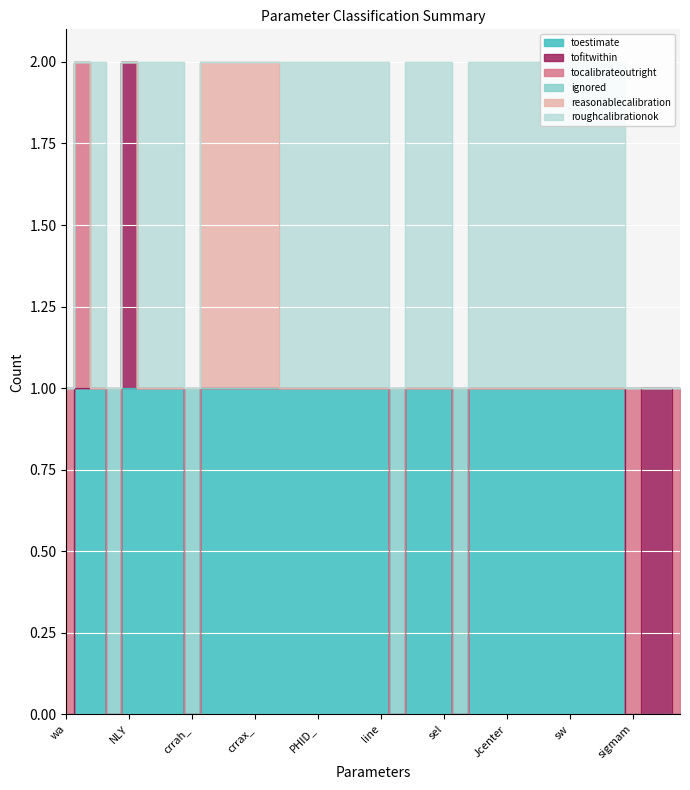

What is the sum of the roughcalibrationok values at line and Jseg?

2